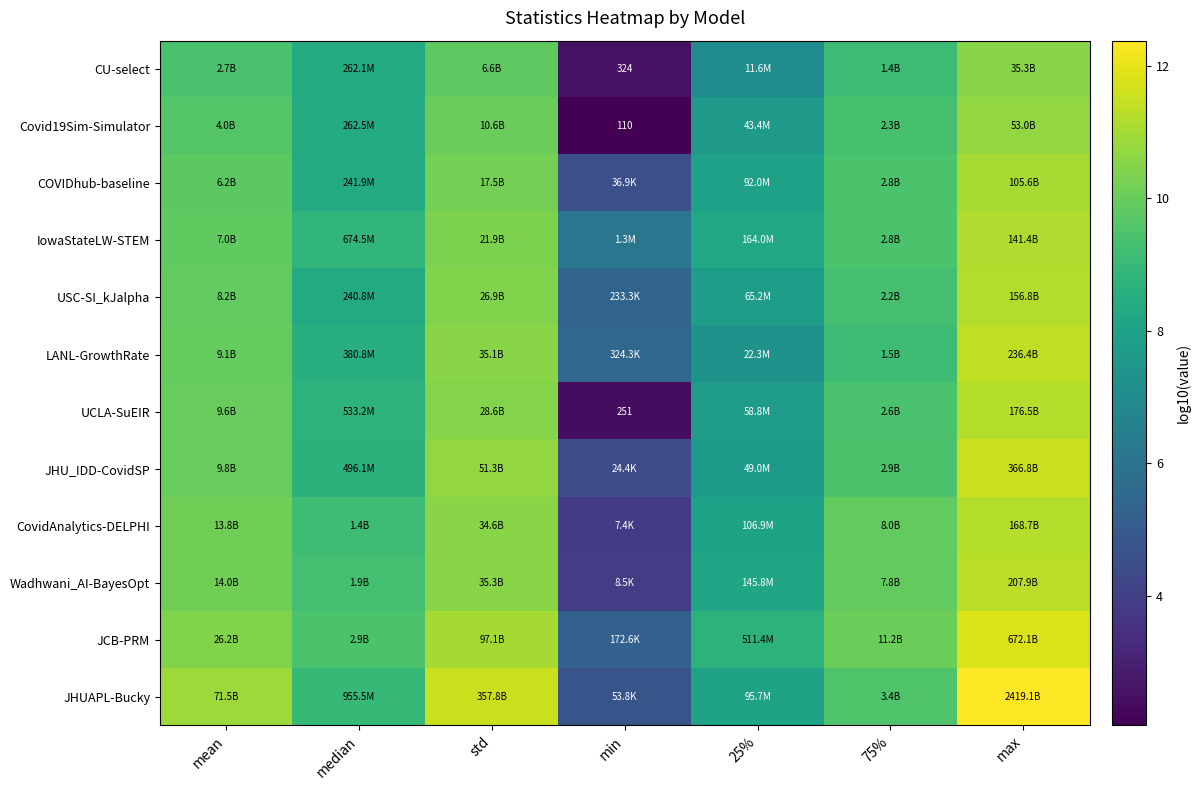

At max, list the series in order from largest to smallest.

JHUAPL-Bucky, JCB-PRM, JHU_IDD-CovidSP, LANL-GrowthRate, Wadhwani_AI-BayesOpt, UCLA-SuEIR, CovidAnalytics-DELPHI, USC-SI_kJalpha, IowaStateLW-STEM, COVIDhub-baseline, Covid19Sim-Simulator, CU-select